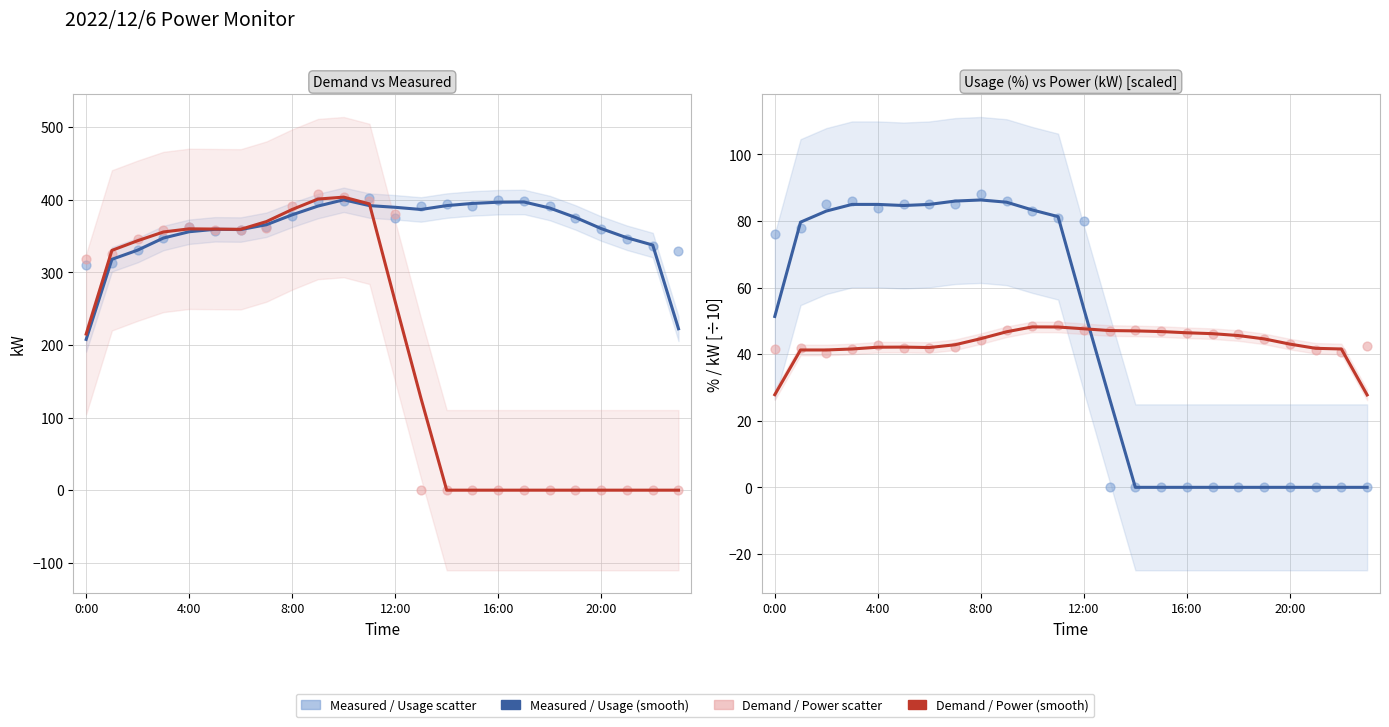

At how many categories does at least one series exceed 215?

24